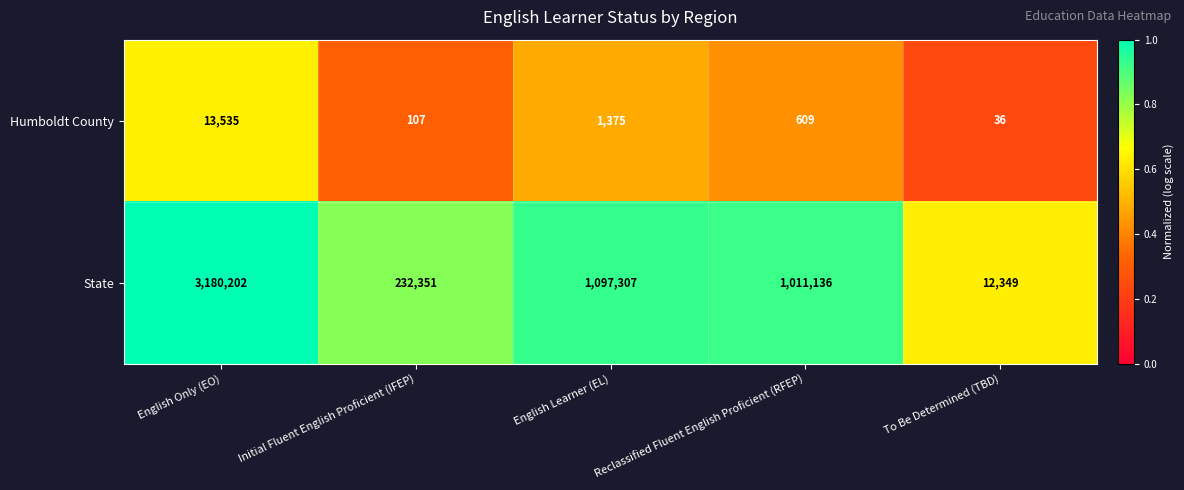

Is the value of Humboldt County at English Learner (EL) greater than the value of State at English Only (EO)?

No